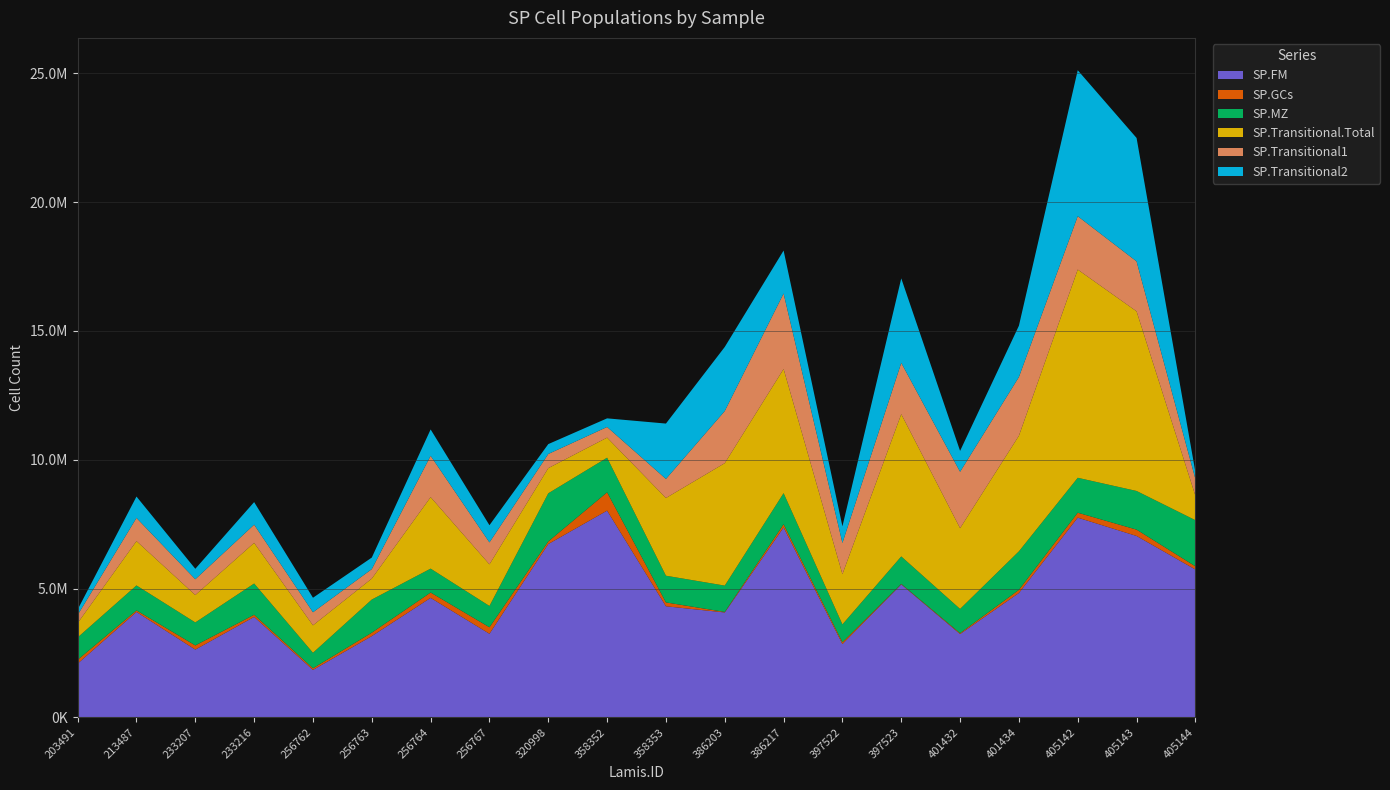

Reading left to right, what are all the values shown in this chart?

SP.FM: 2083756.0	4089090.1	2628773.4	3897240.6	1839316.2	3153229.4	4636820.2	3242851.9	6727167.0	8024844.5	4310970.9	4070701.8	7371175.3	2843634.4	5160632.2	3232540.7	4826389.4	7752334.3	7040152.2	5738161.9
SP.GCs: 148950.8	61859.9	162041.1	83333.8	64995.2	132344.9	207441.9	252413.1	100268.2	710206.6	150415.1	20902.8	123697.9	70662.6	18911.7	34990.9	122787.5	192236.8	246562.7	123854.1
SP.MZ: 868205.8	969239.0	892664.3	1214310.3	601154.6	1286868.5	928549.4	827480.1	1869679.6	1344650.6	1036192.9	1022011.7	1208588.9	693242.9	1066621.4	940122.9	1495613.3	1355160.1	1501109.7	1790930.7
SP.Transitional.Total: 559420.5	1721113.3	1063974.1	1577557.1	1065473.7	813400.8	2775276.2	1615534.8	977384.8	779428.6	3017586.8	4754266.6	4820836.5	1951251.4	5525250.3	3135801.2	4487726.5	8083449.5	6974202.3	950374.0
SP.Transitional1: 314071.6	900036.4	613327.2	706798.8	507626.6	367591.7	1604217.3	852404.2	549175.3	413151.7	740005.1	2024454.8	2930219.6	1211970.7	1990648.4	2189503.4	2280211.9	2072210.8	1939526.7	649821.3
SP.Transitional2: 210832.2	829727.3	405582.2	876666.8	563201.2	448634.4	1023873.9	667059.5	383594.8	334663.8	2149450.3	2487428.7	1667555.2	643993.3	3279293.5	810450.7	1990752.6	5666966.6	4791860.0	266286.4